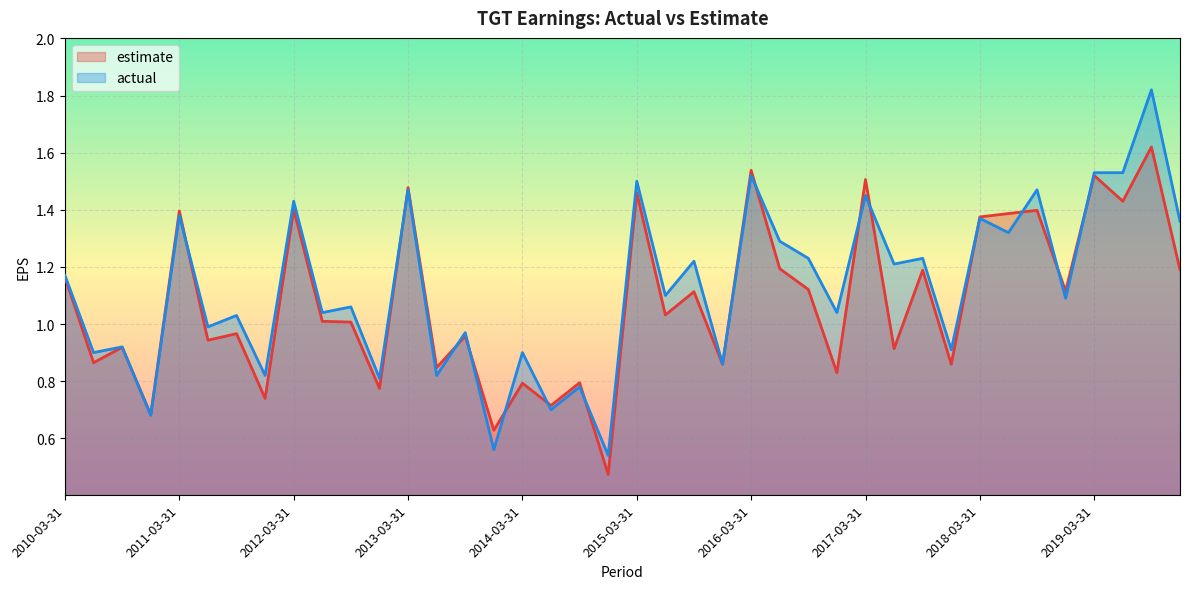

How many categories are shown in the chart?

40